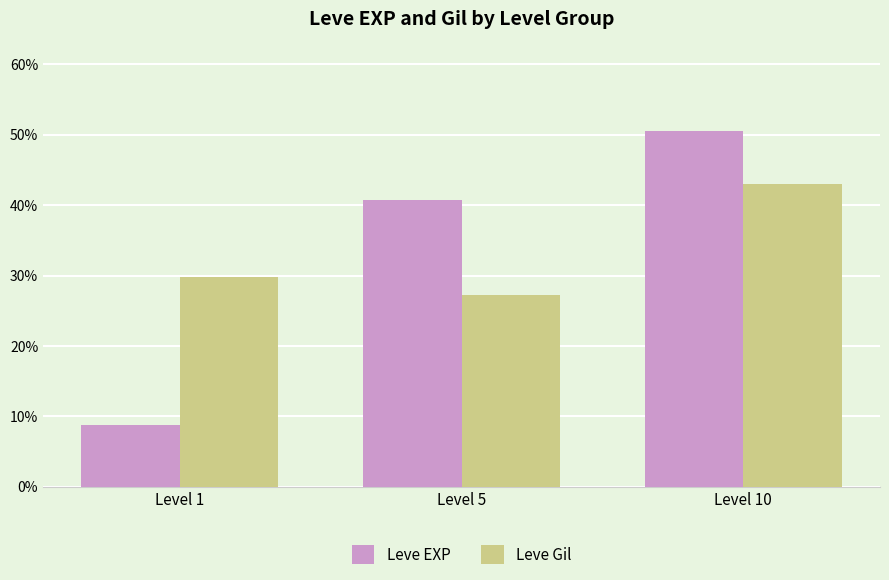

How many series are shown in this chart?

2